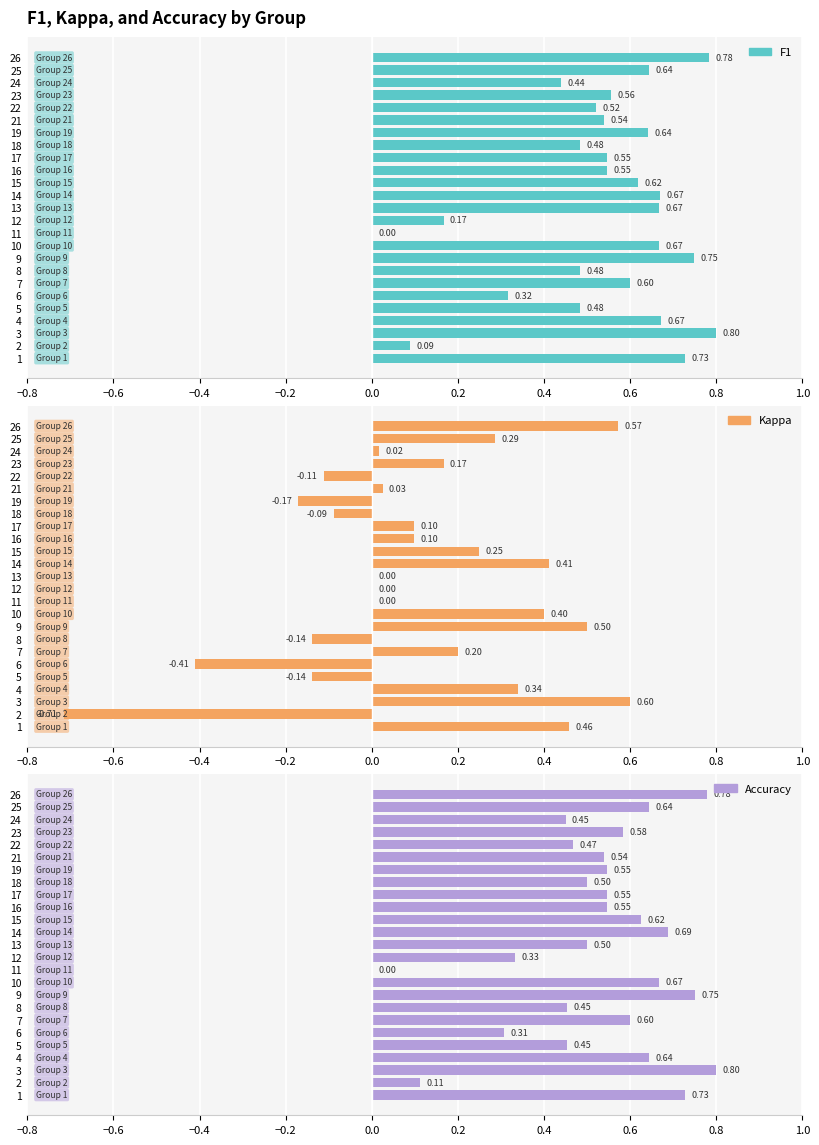

What position from the right is 22?

3